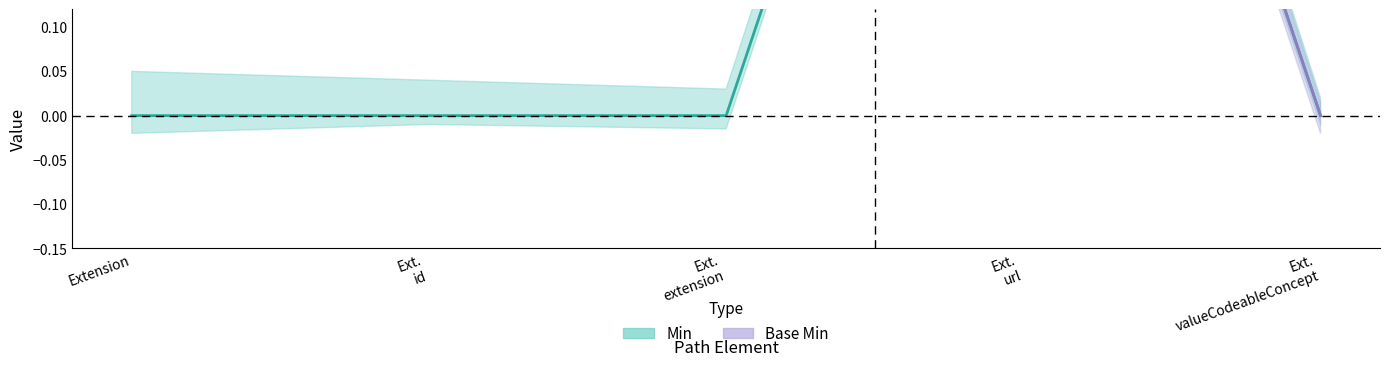

What is the change in value from Ext. extension to Ext. url?

+1